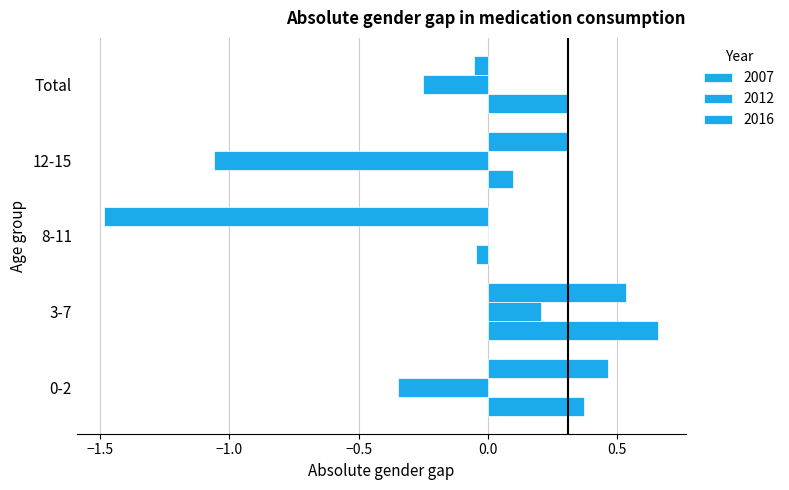

How many categories are shown in the chart?

5